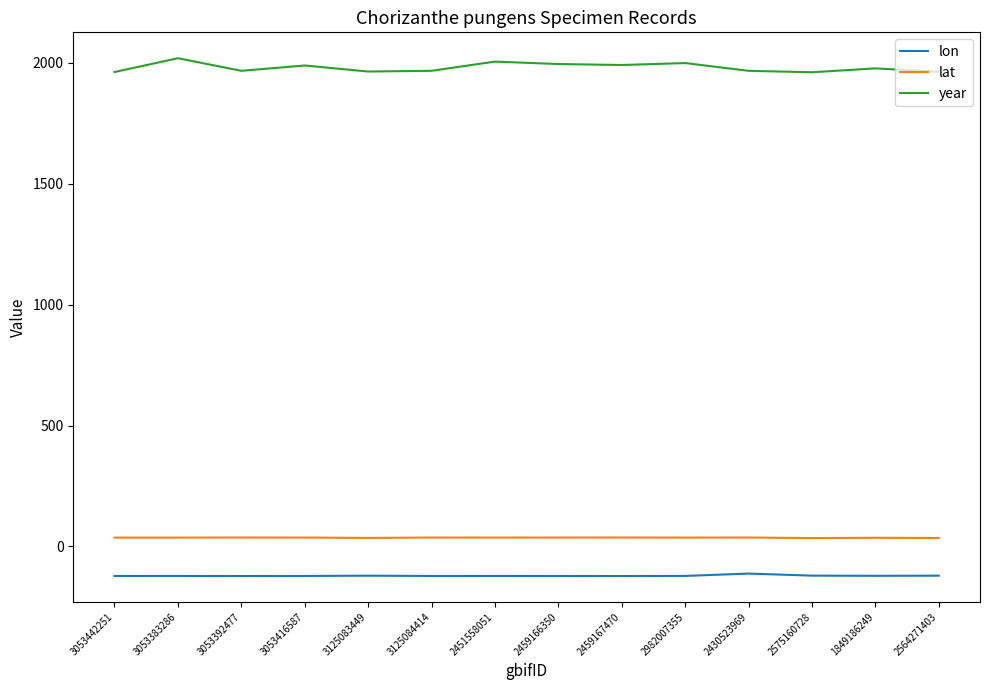

What is the difference between the second highest and second lowest values in the lon series?

1.7